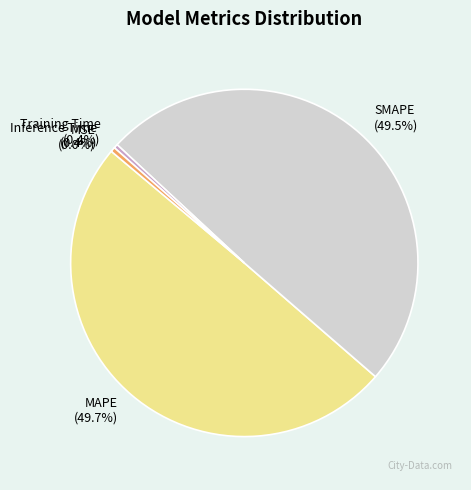

Is SMAPE the majority of the pie?

No